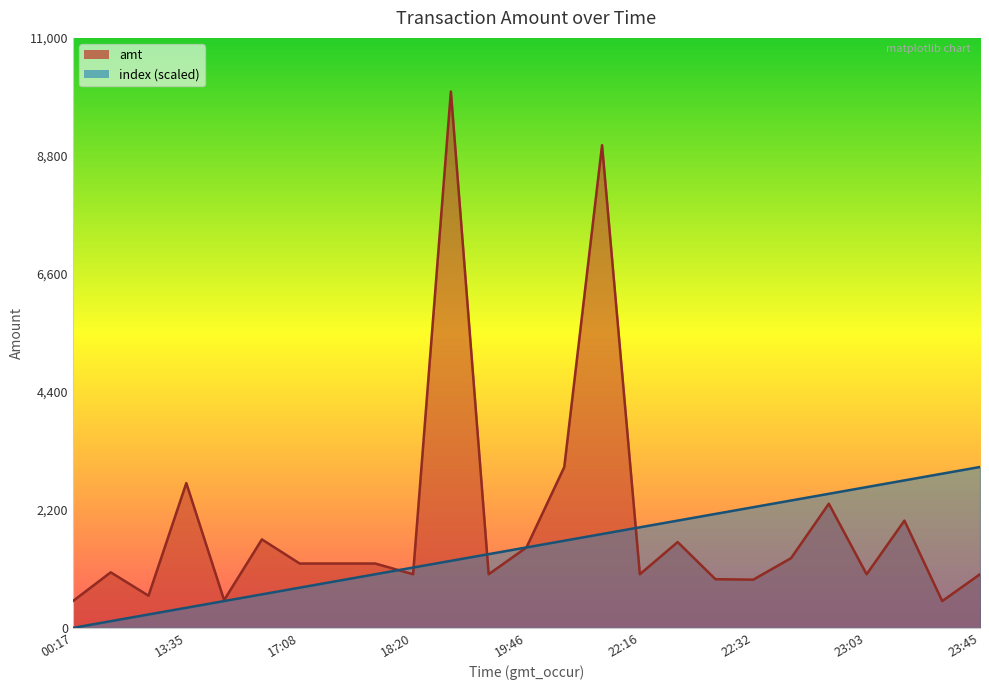

What is the spread (max minus min) of values at 17:08?

450